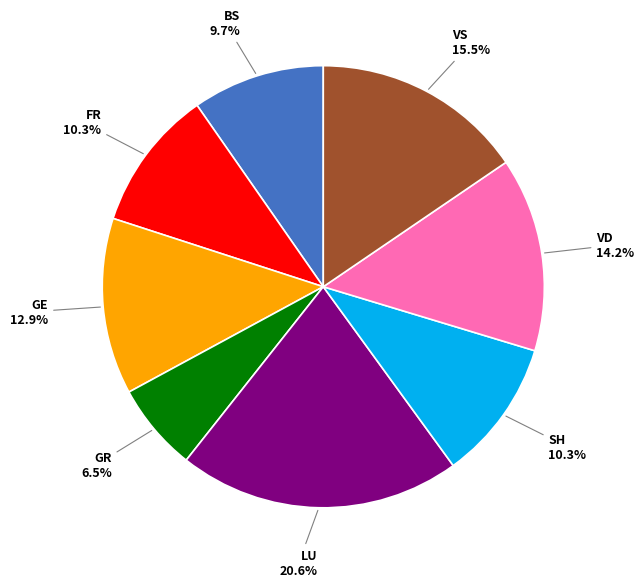

Count the number of slices in the pie.

8